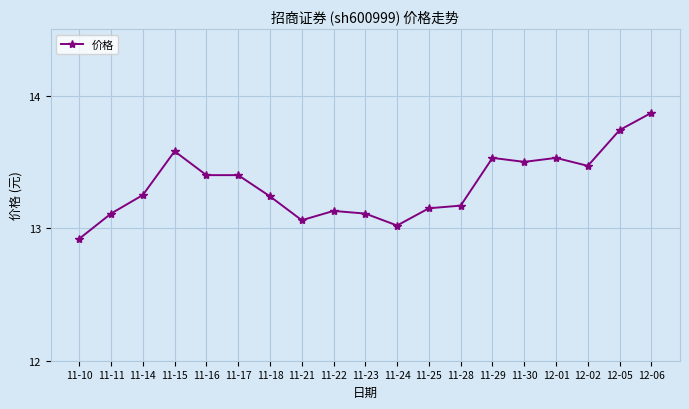

Read the value at 11-17.

13.4